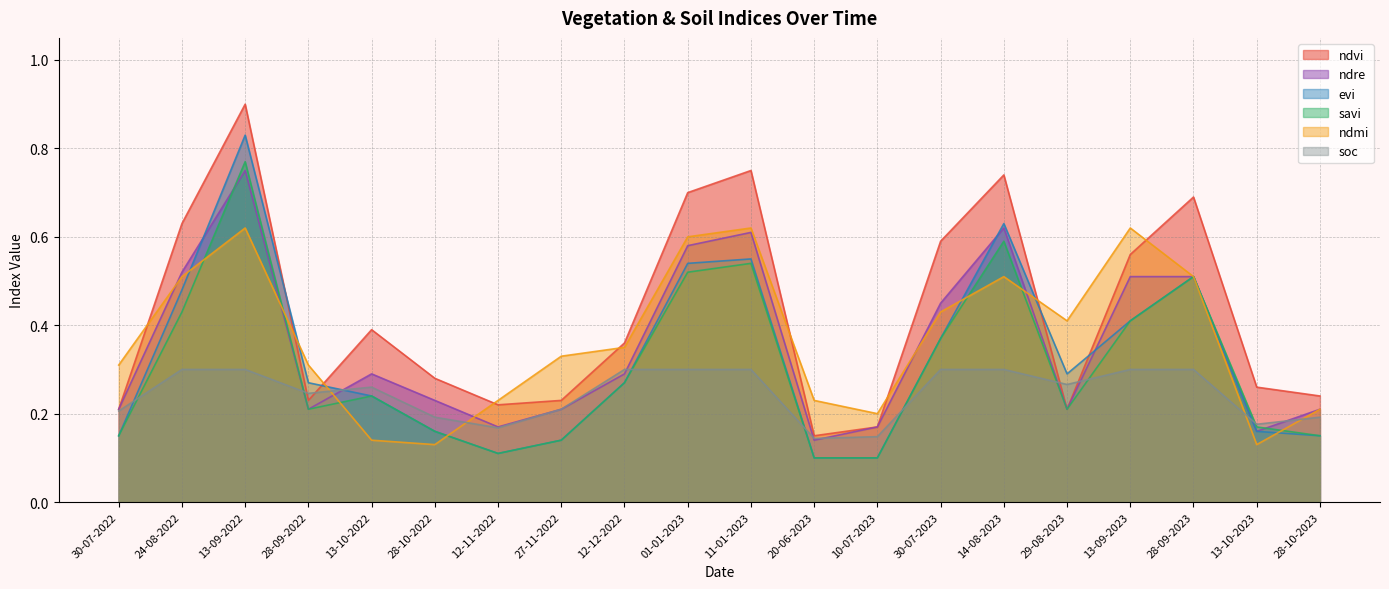

Which series has the largest total across all categories?

ndvi